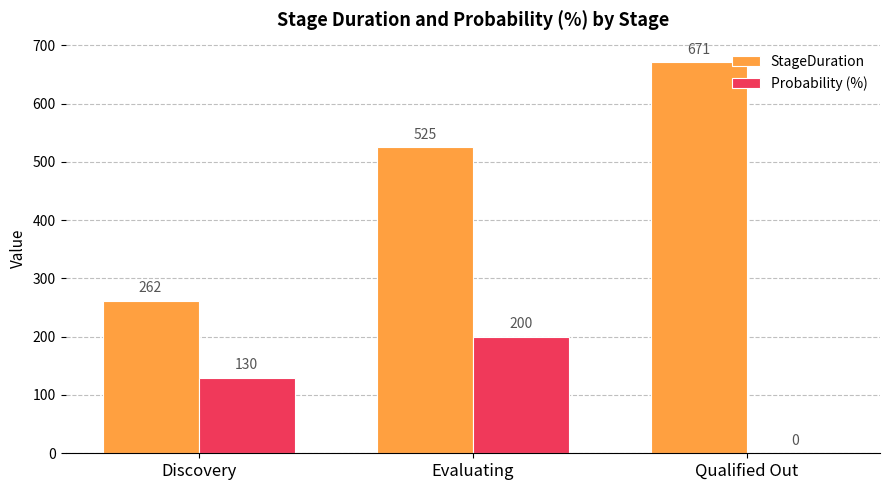

The StageDuration series shows 671 at Qualified Out. True or false?

True